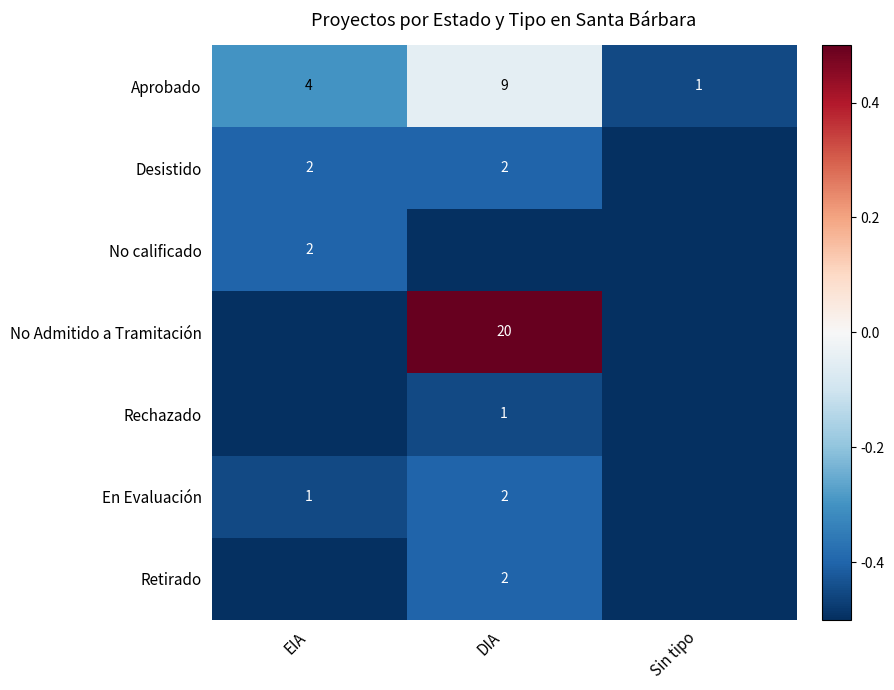

What is the approximate value of Aprobado at EIA?

4.0